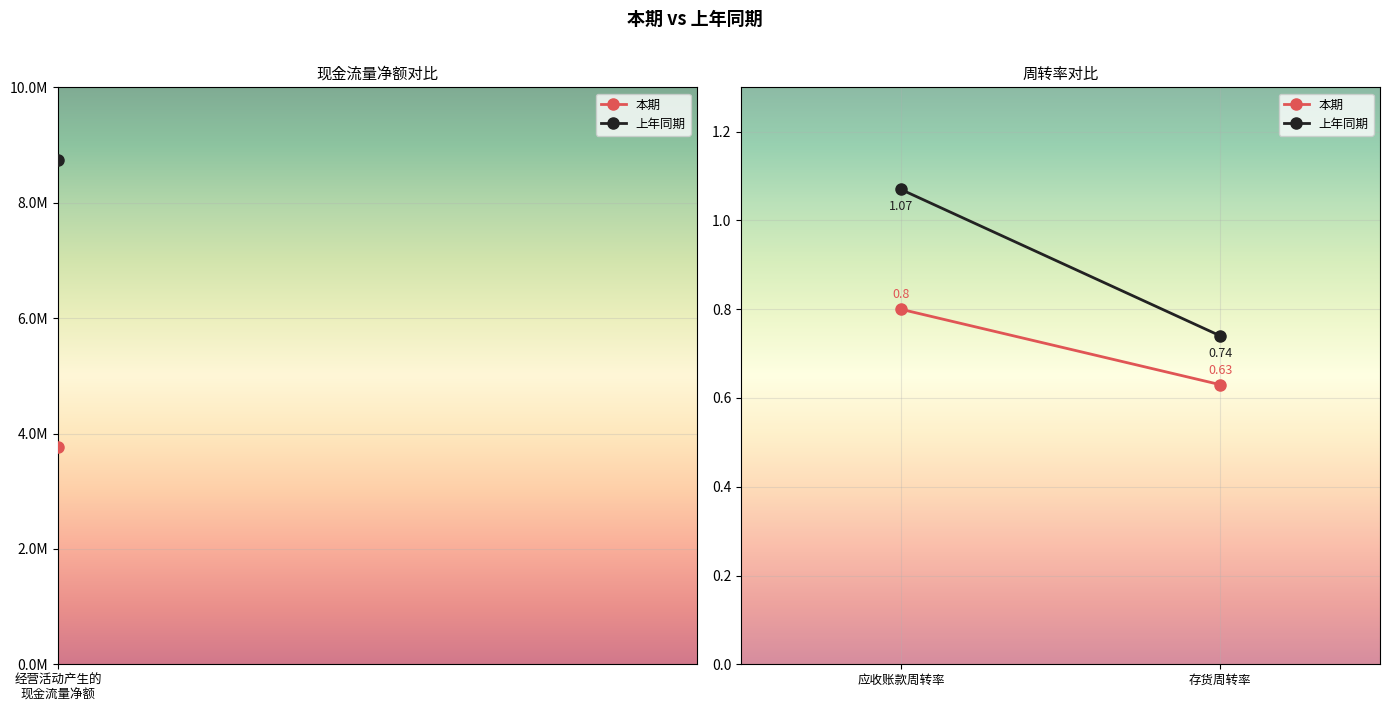

What is the sum of all 上年同期 values?

1.8